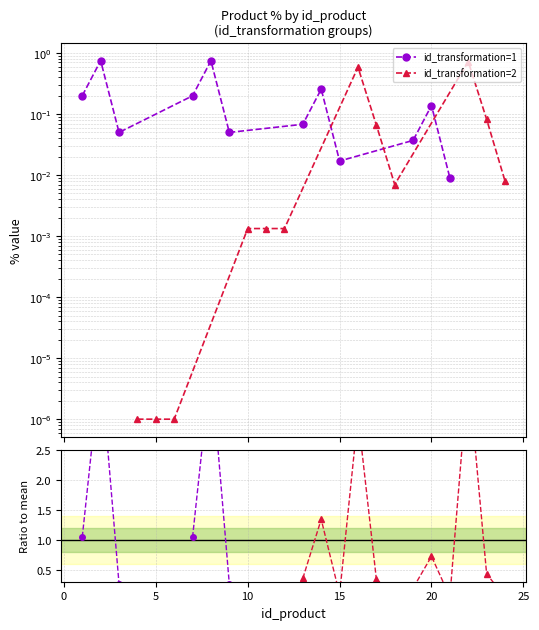

The value of id_transformation=1 at 11 is 0.0. True or false?

False